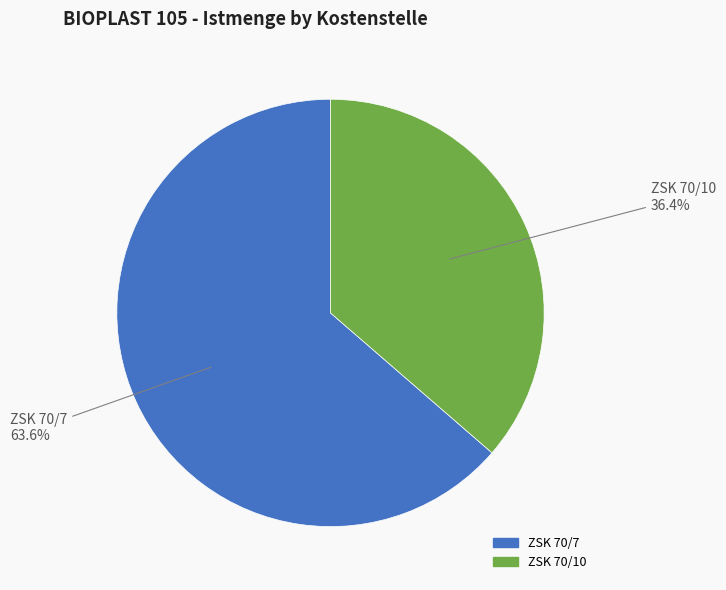

Is it true that ZSK 70/10 is 36% of the pie?

True